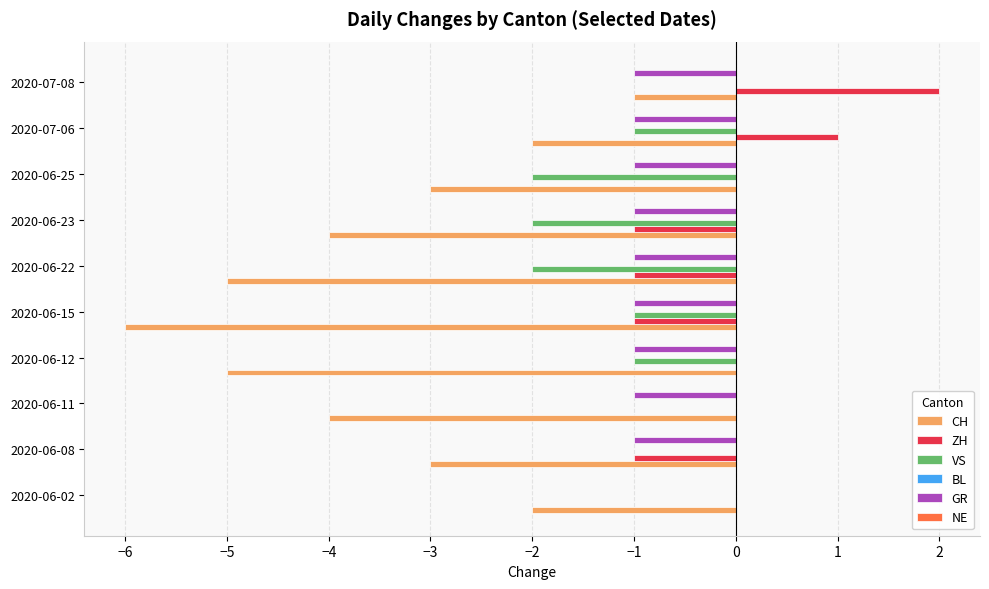

Which series has the widest spread of values?

CH